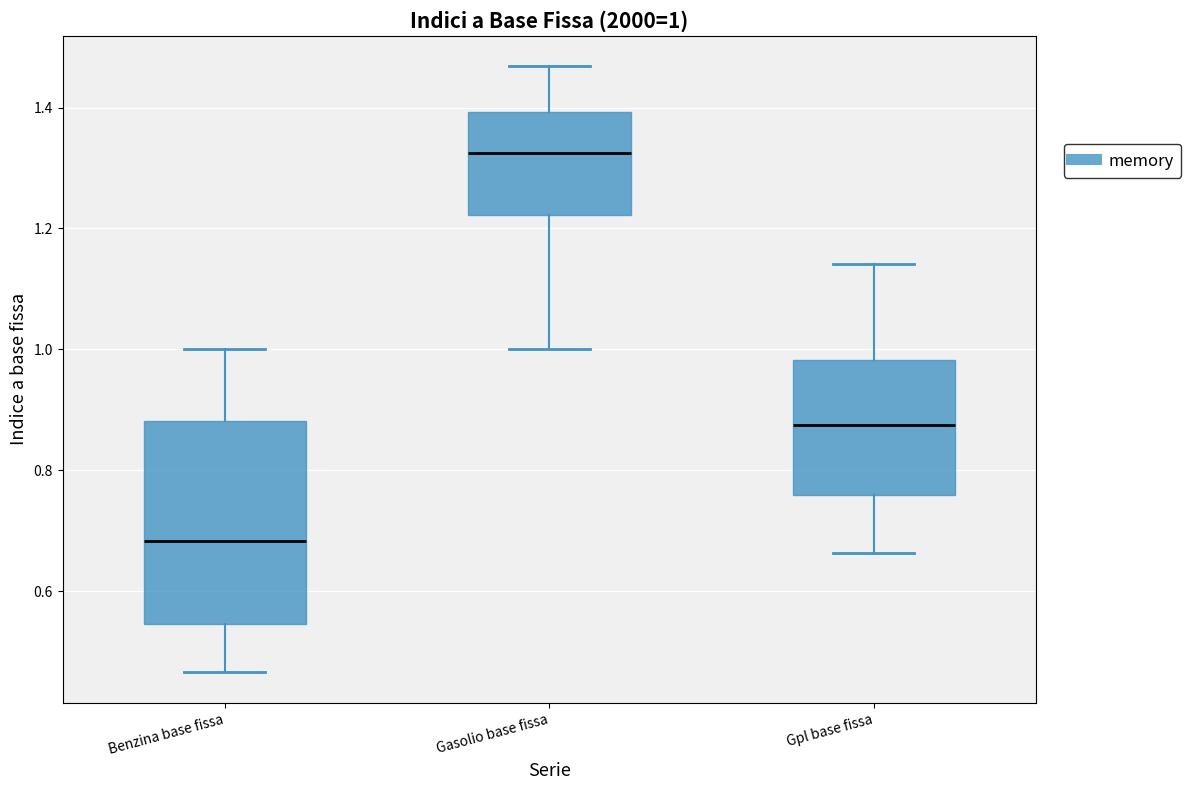

Which box's median line is the lowest?

Benzina base fissa